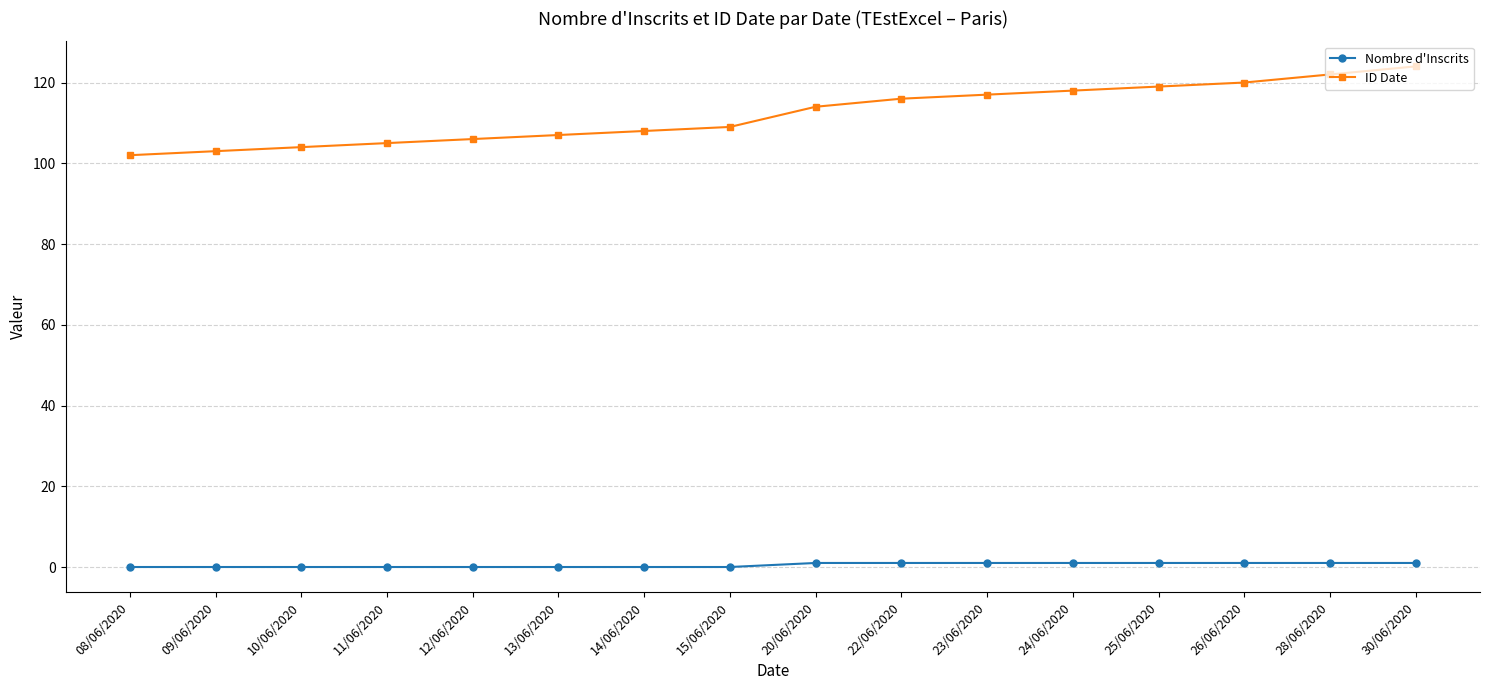

Which series has the largest range (max minus min)?

ID Date